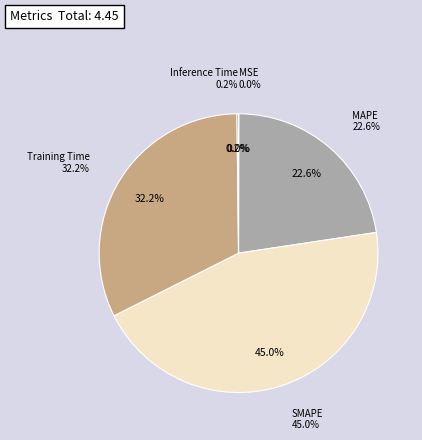

Between Inference Time and Training Time, which is larger?

Training Time